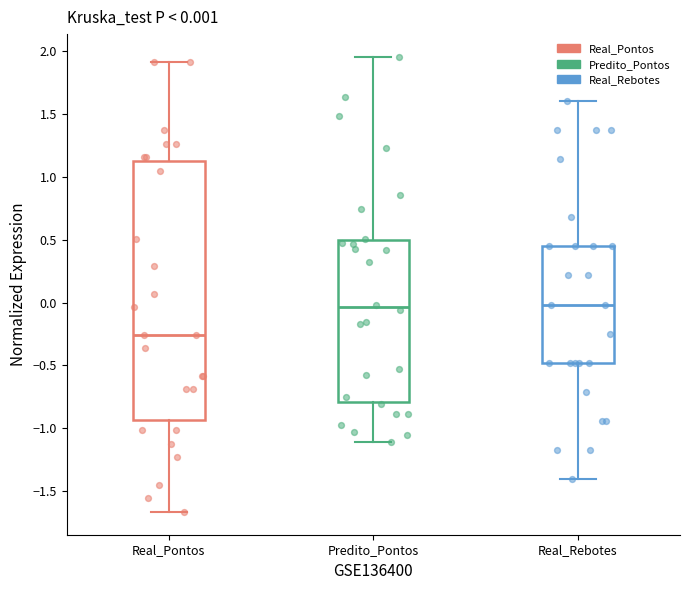

Comparing the boxes themselves (not the whiskers), which one is the tallest?

Real_Pontos